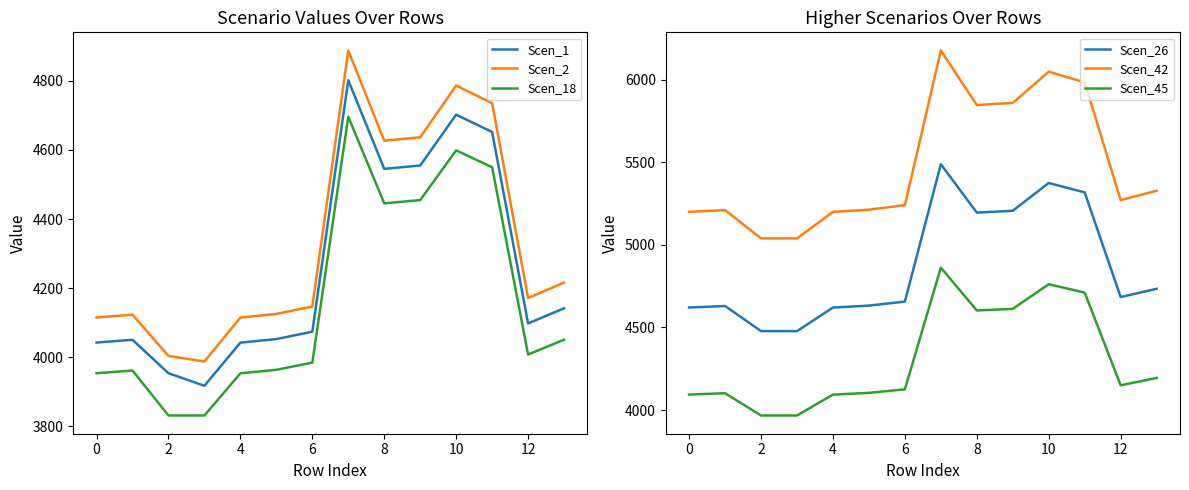

What is the label of the 10th point from the left?

9